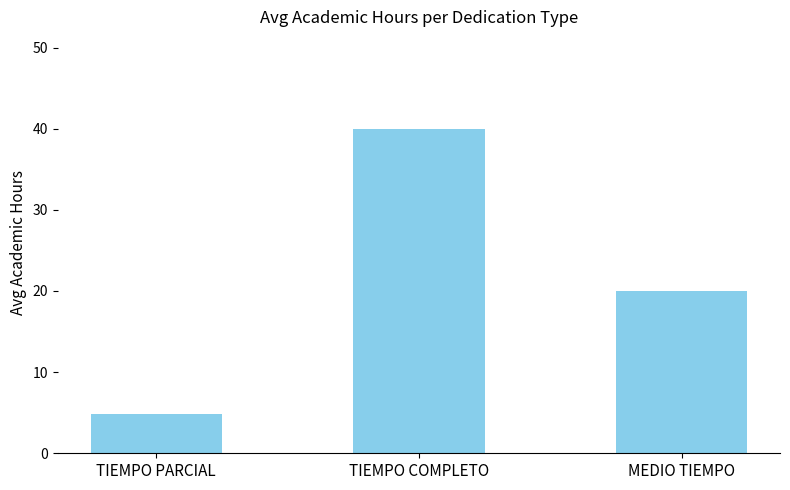

At which label does the data first exceed 20?

TIEMPO COMPLETO